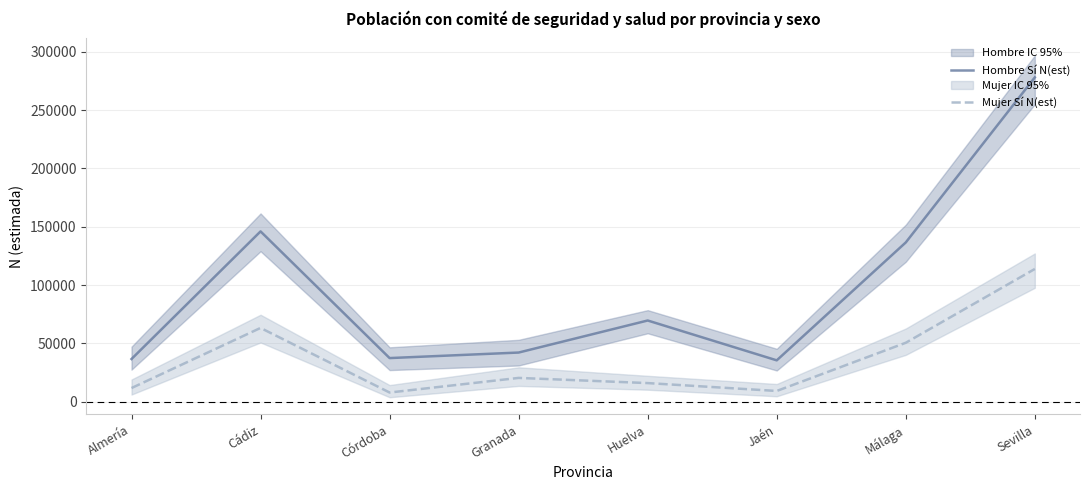

What is the label of the 4th point from the right?

Huelva